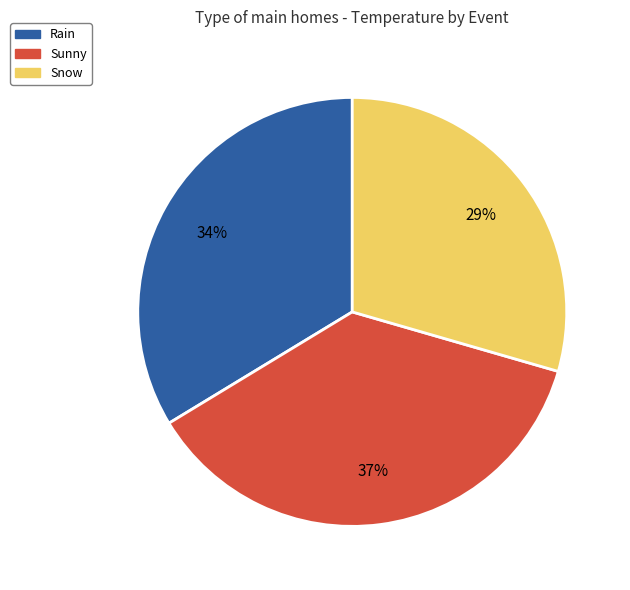

The Sunny slice represents 37% of the pie. True or false?

True